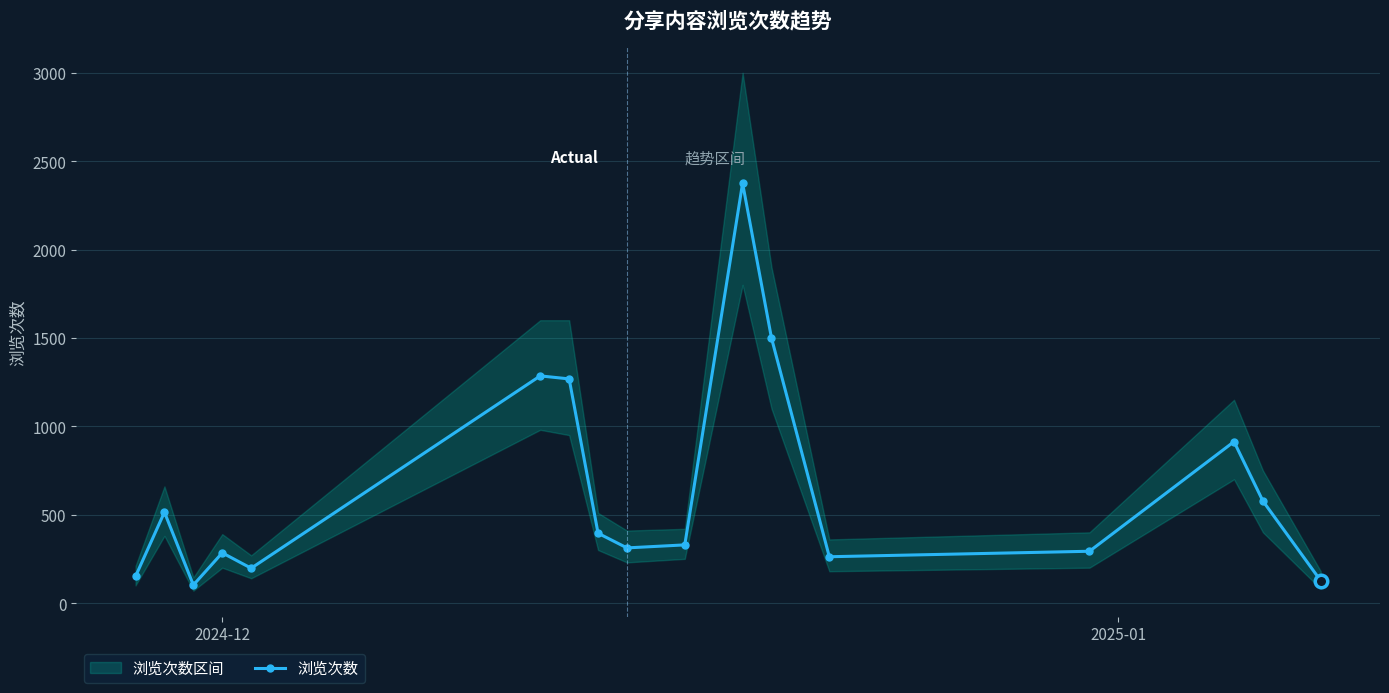

What is the average value?

640